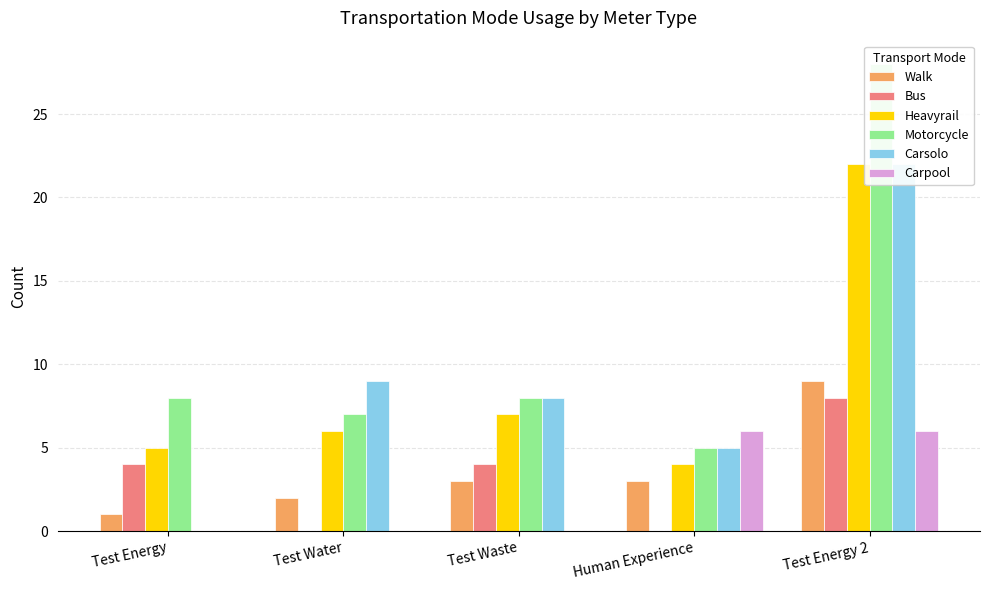

Which series changed the most between Test Waste and Test Energy 2?

Motorcycle